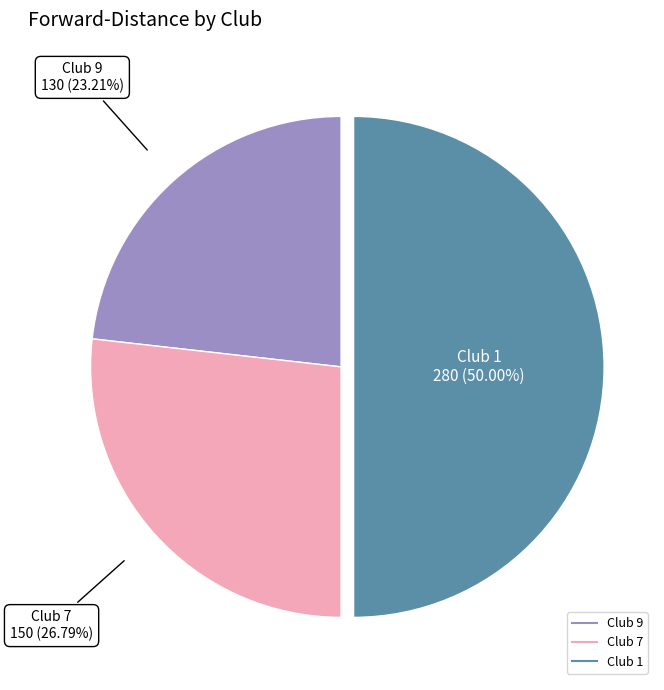

Which slice is the smallest?

9